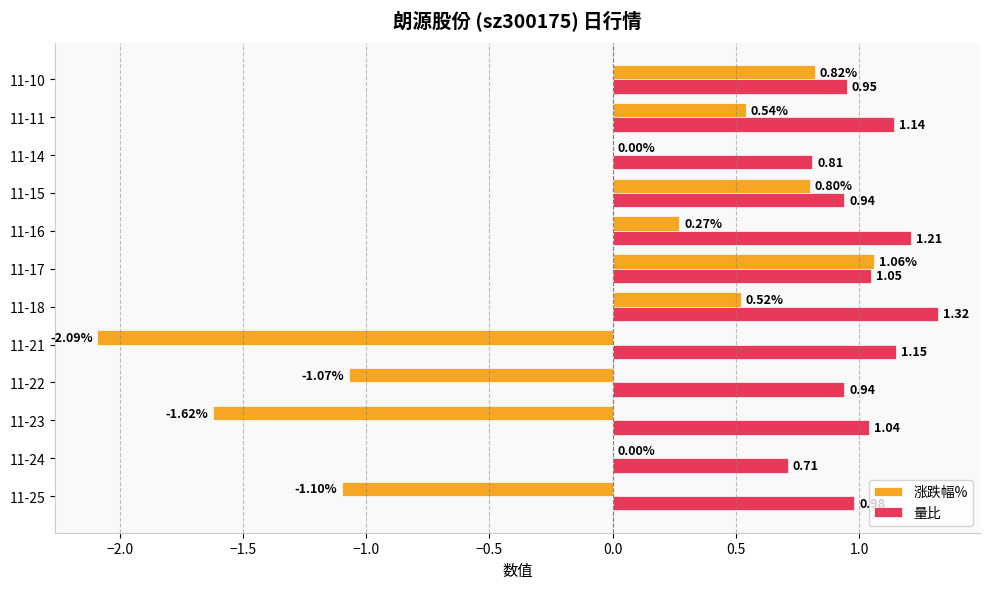

What is the sum of all 量比 values?

12.2